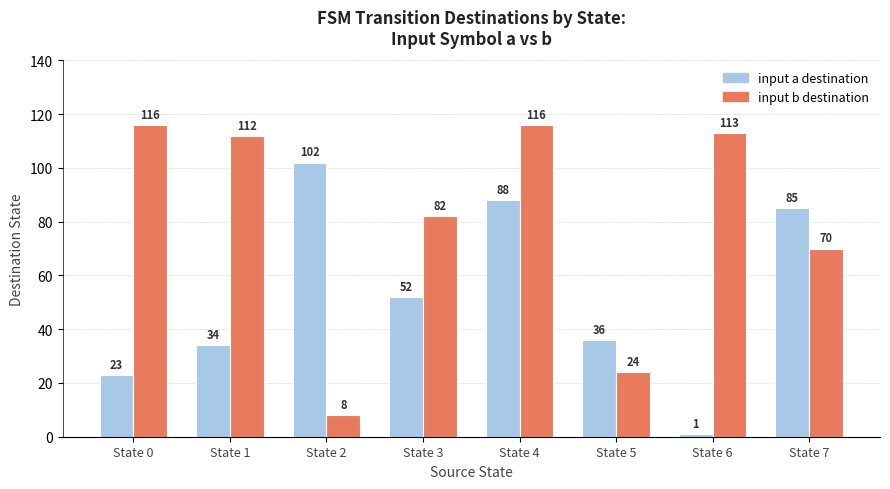

Reading left to right, list all the values displayed in this chart.

input a destination: State 0=23	State 1=34	State 2=102	State 3=52	State 4=88	State 5=36	State 6=1	State 7=85
input b destination: State 0=116	State 1=112	State 2=8	State 3=82	State 4=116	State 5=24	State 6=113	State 7=70